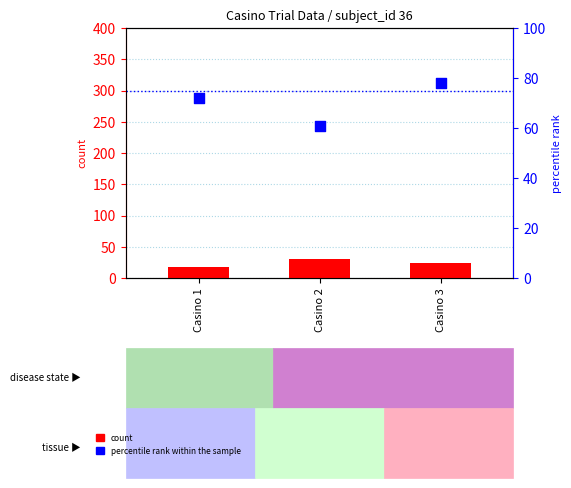

Which series contains the lowest Y value?

count